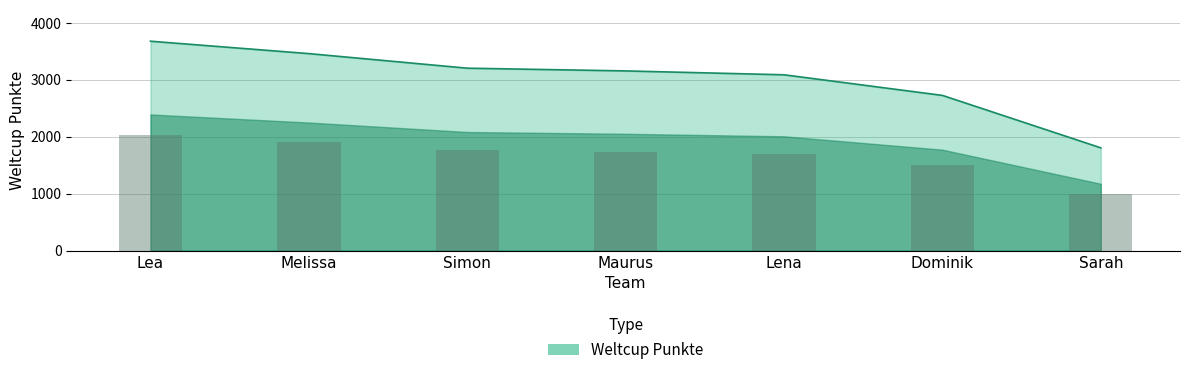

Reading left to right, transcribe all the data shown in this chart.

Lea=3677	Melissa=3459	Simon=3203	Maurus=3155	Lena=3087	Dominik=2725	Sarah=1804